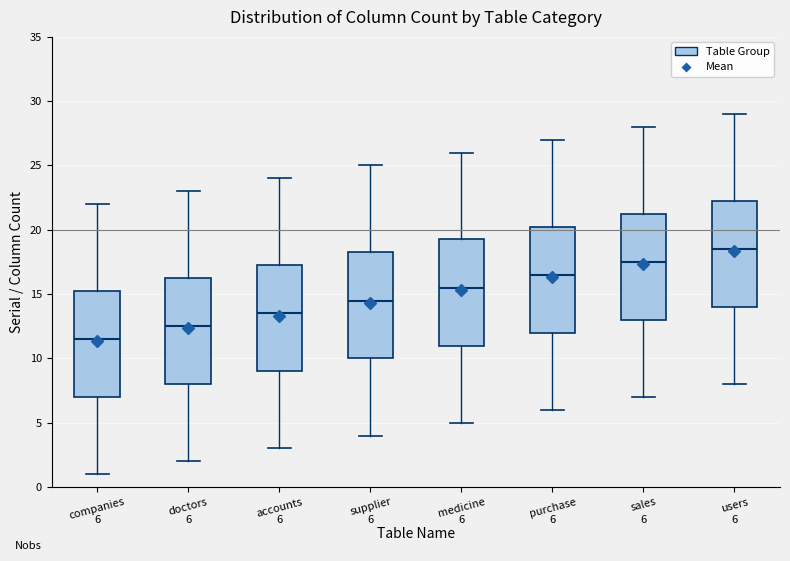

Which box's median line is the highest?

users